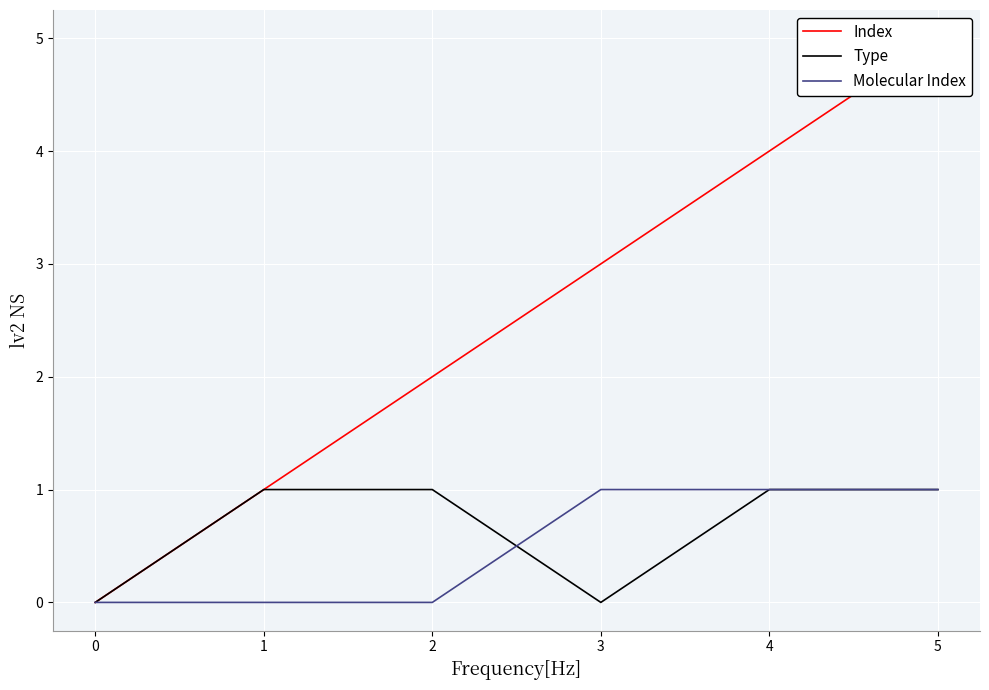

How many times do Molecular Index and Type cross each other?

1